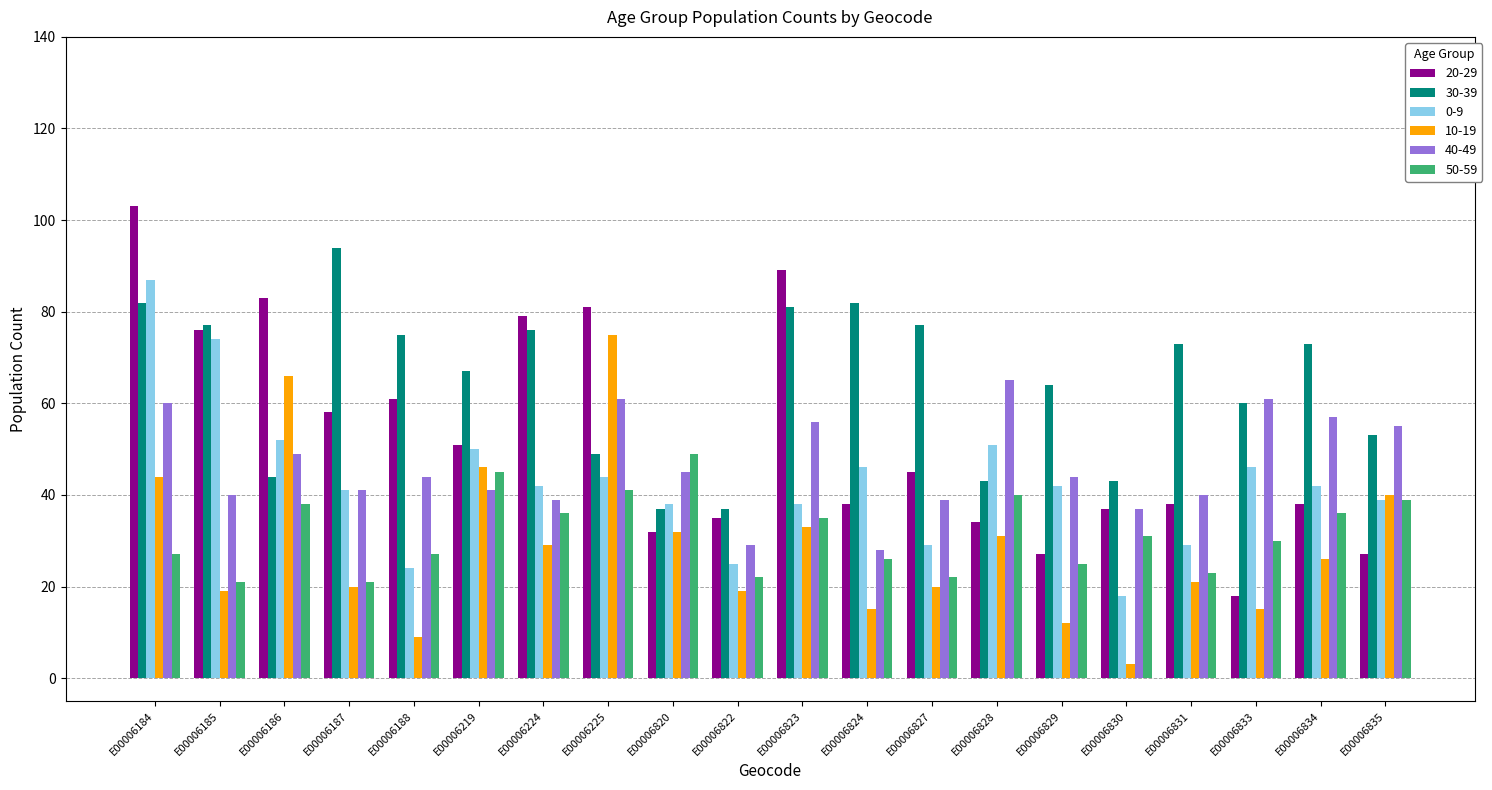

Which category has the highest value across all series?

E00006184